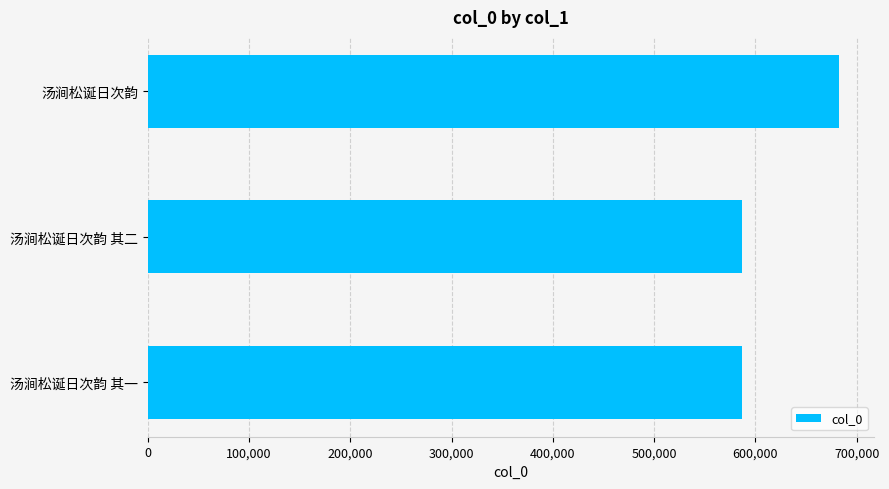

What is the smallest value displayed?

586482